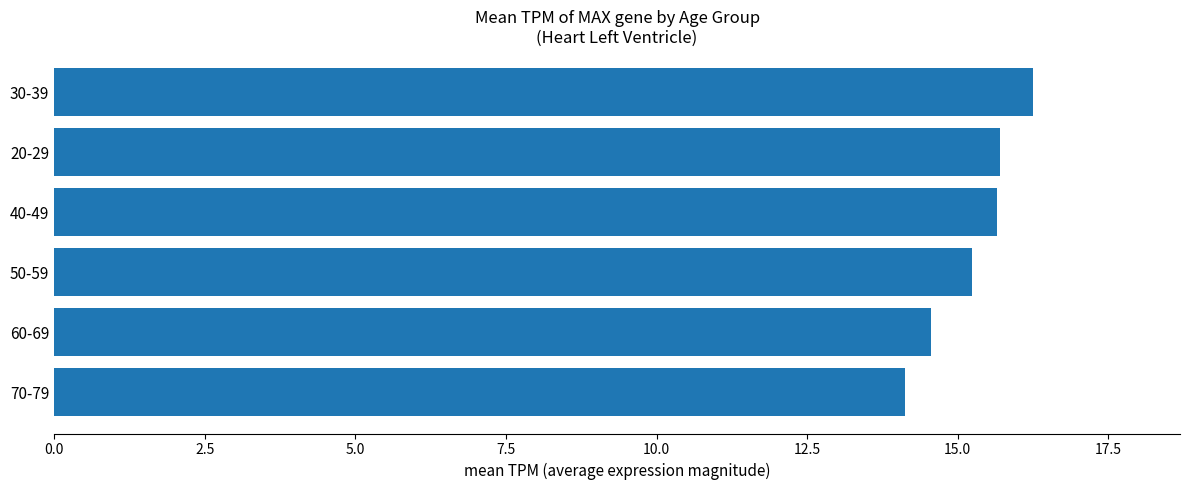

What value does the data have at 20-29?

15.7